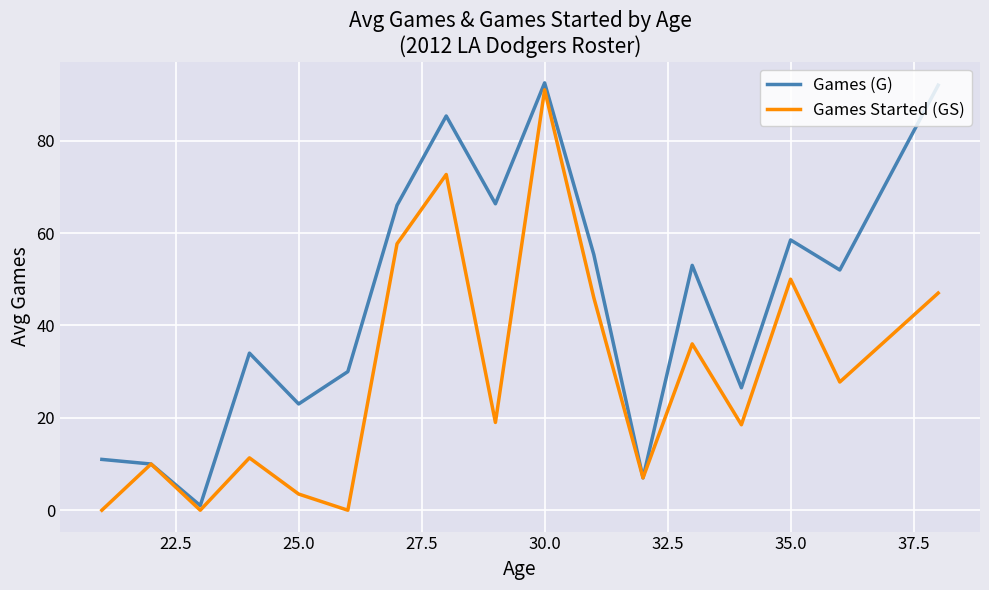

Which series has the largest total across all categories?

Games (G)